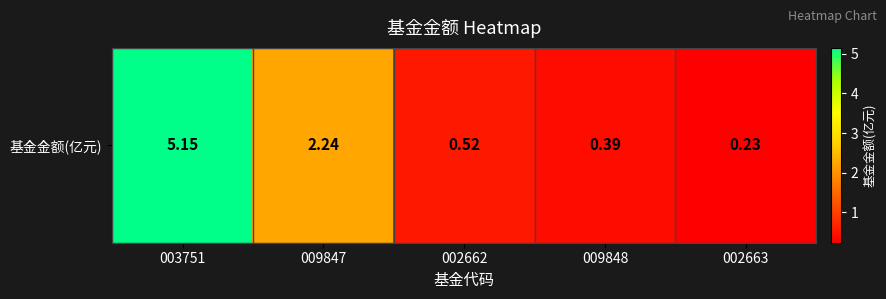

At which label is the value closest to 2?

009847